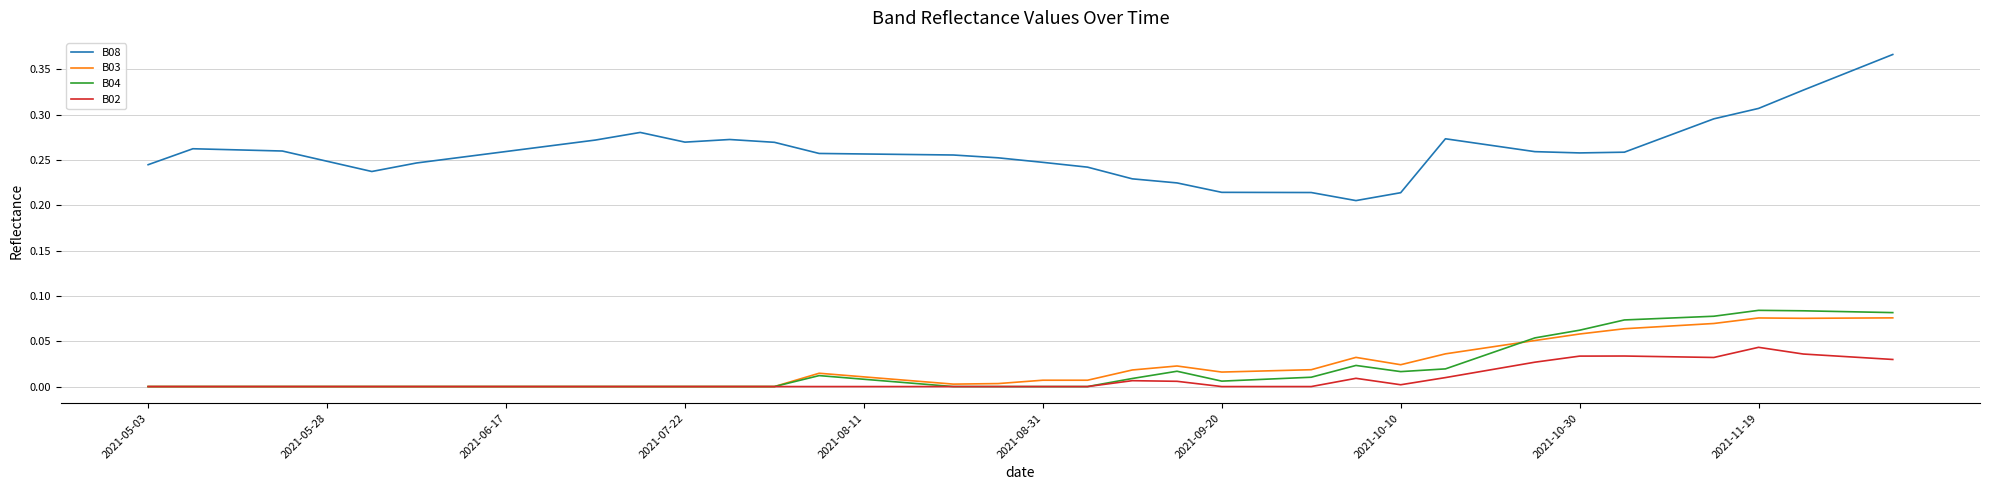

Which series has the widest spread of values?

B08